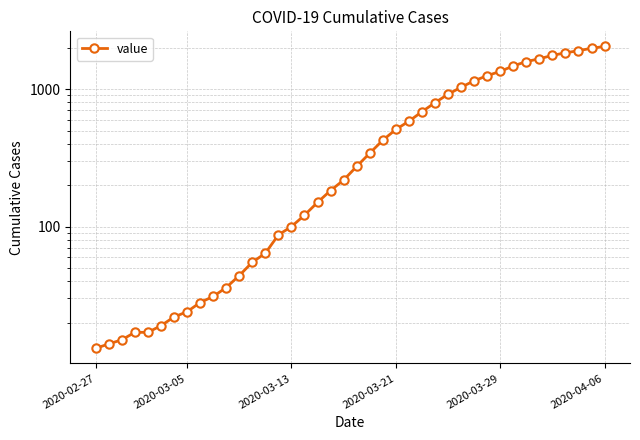

What is the difference between the maximum and minimum values?

2034